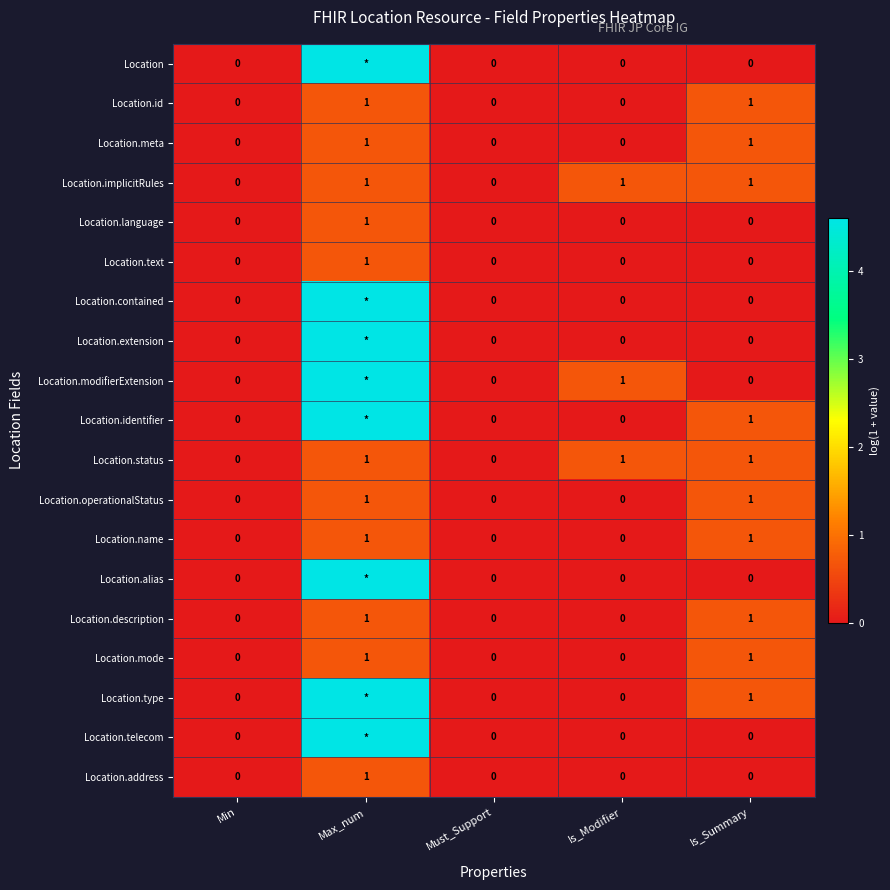

How many values in the Location.implicitRules series are below 1?

2